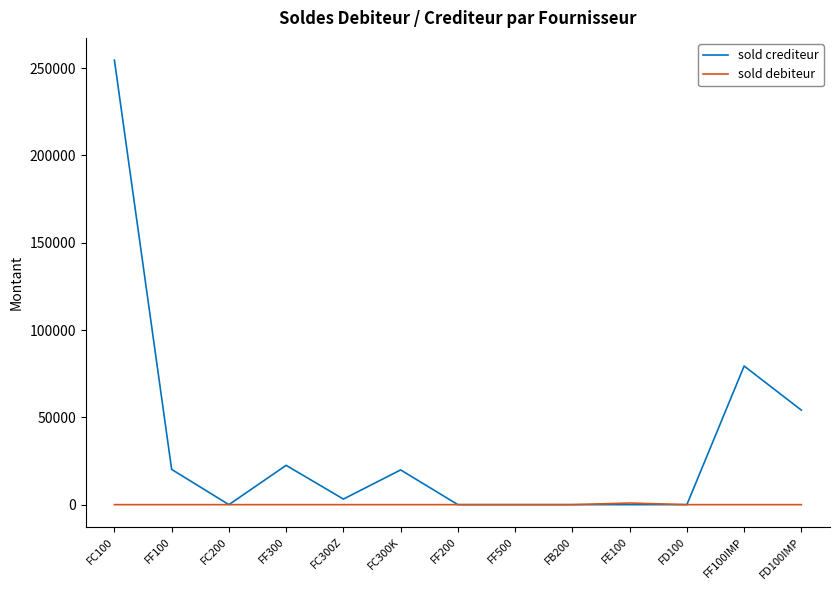

At which category is the sum across all series the highest?

FC100